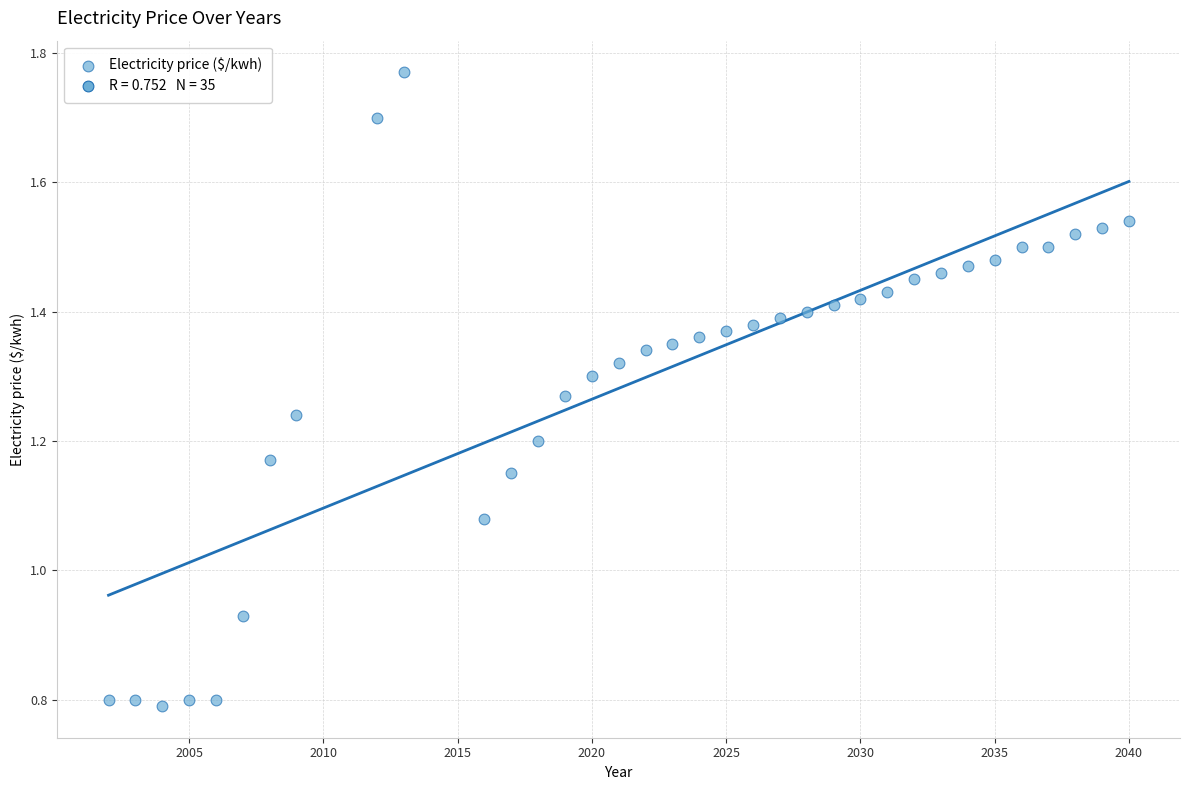

What is the range of X values (max minus min)?

38.0